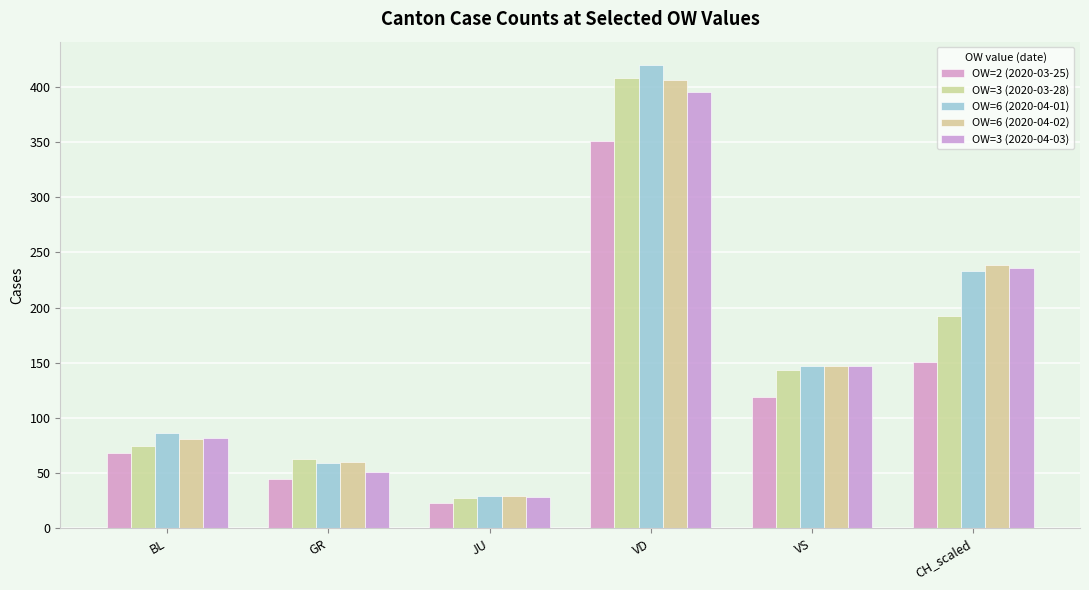

Does the chart contain any negative values?

No